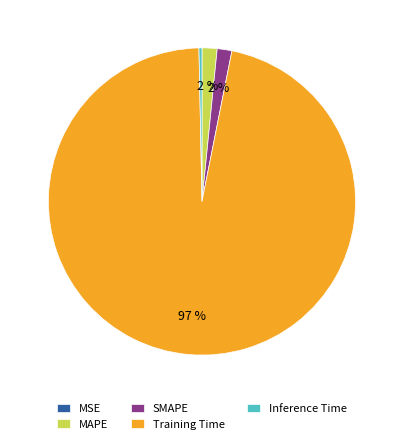

To the nearest percent, what is the combined percentage of SMAPE and Training Time?

98%